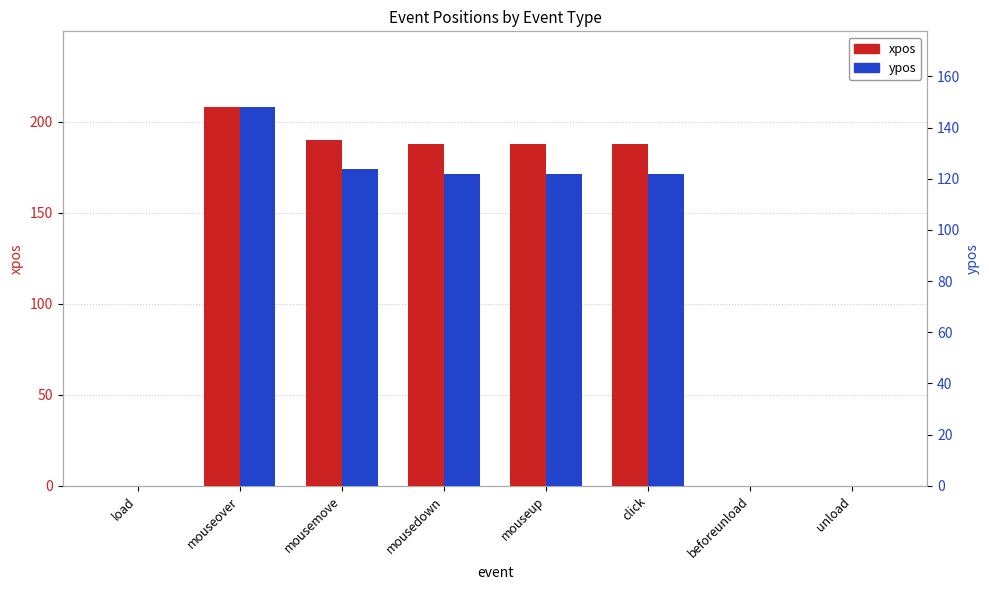

Rank the series by their average value, from highest to lowest.

xpos, ypos